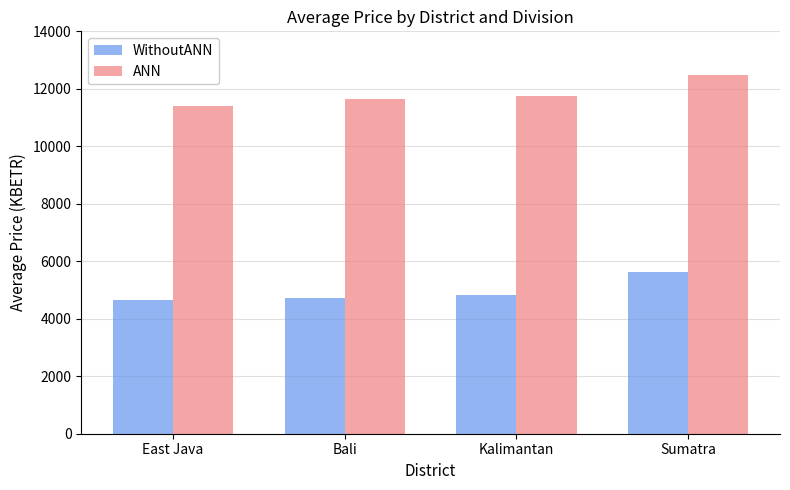

List the series in order of their overall mean, lowest first.

WithoutANN, ANN